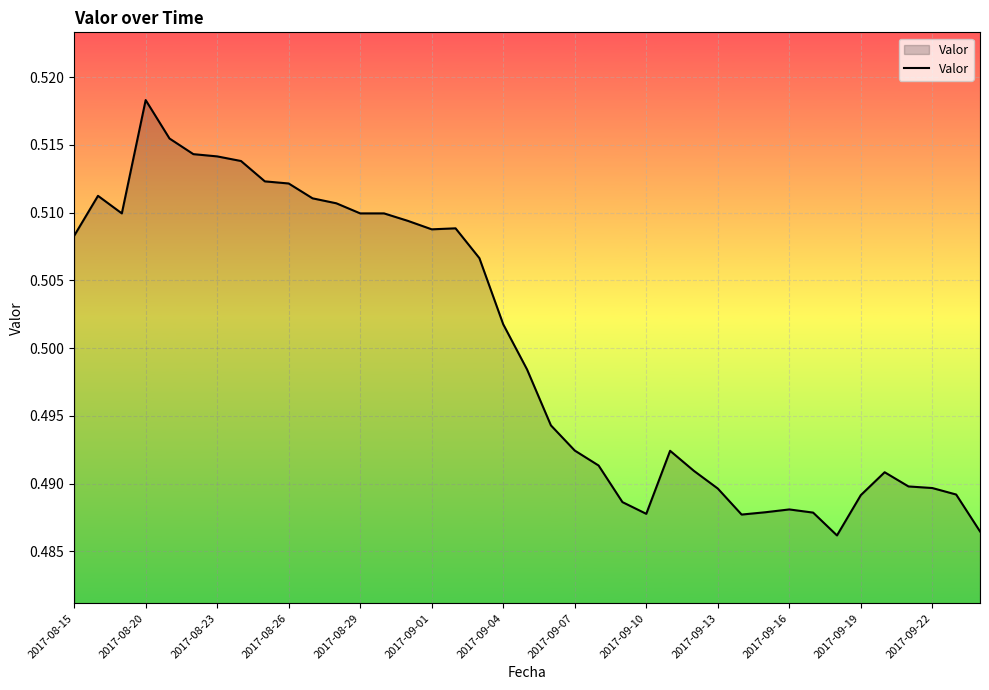

How many lines are shown in the chart?

1